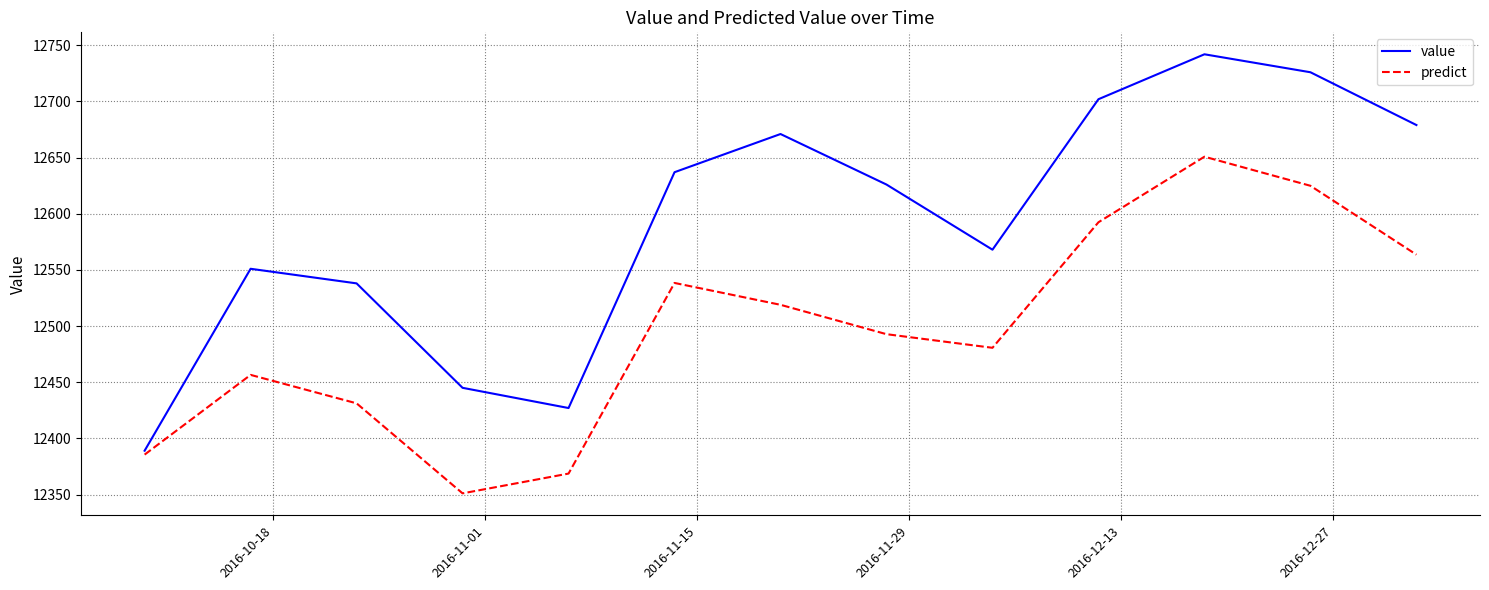

Rank the series by their maximum value, from highest to lowest.

value, predict